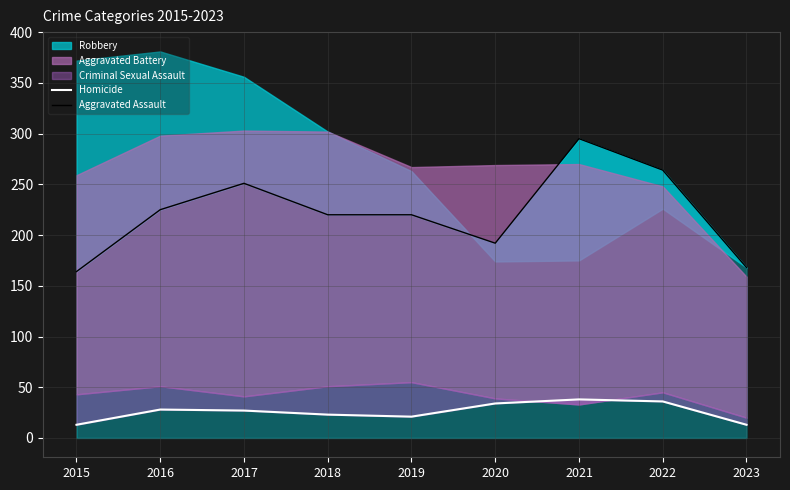

What is the sum of the Aggravated Assault values at 2019 and 2022?

484